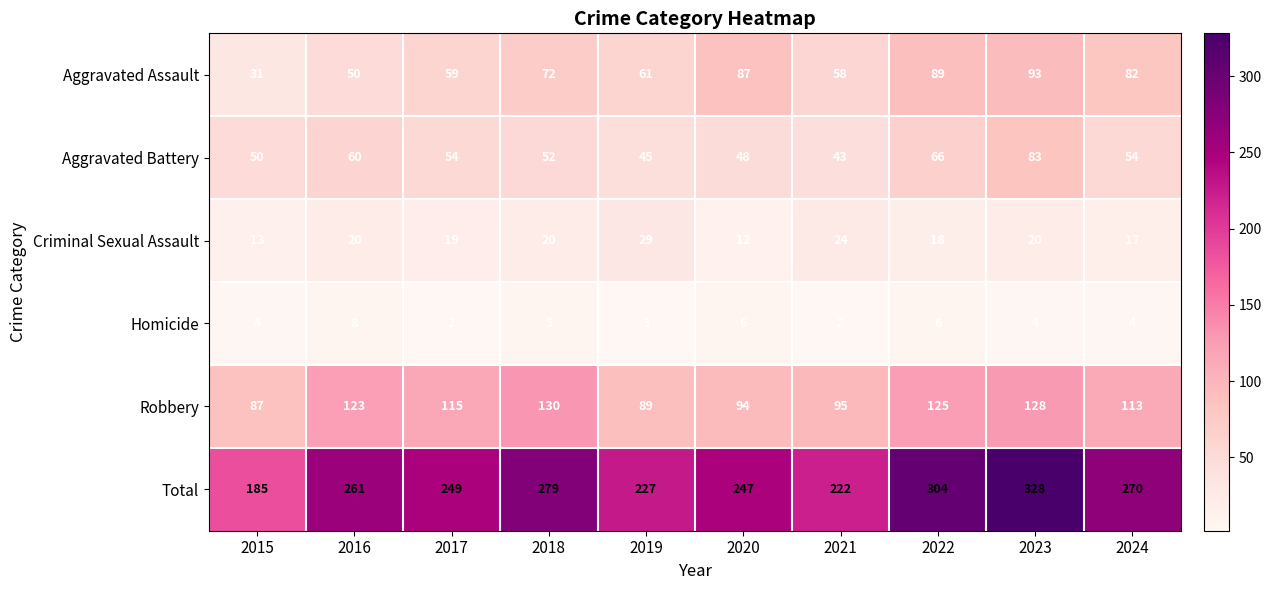

Where is Homicide nearest to the value 5?

2018